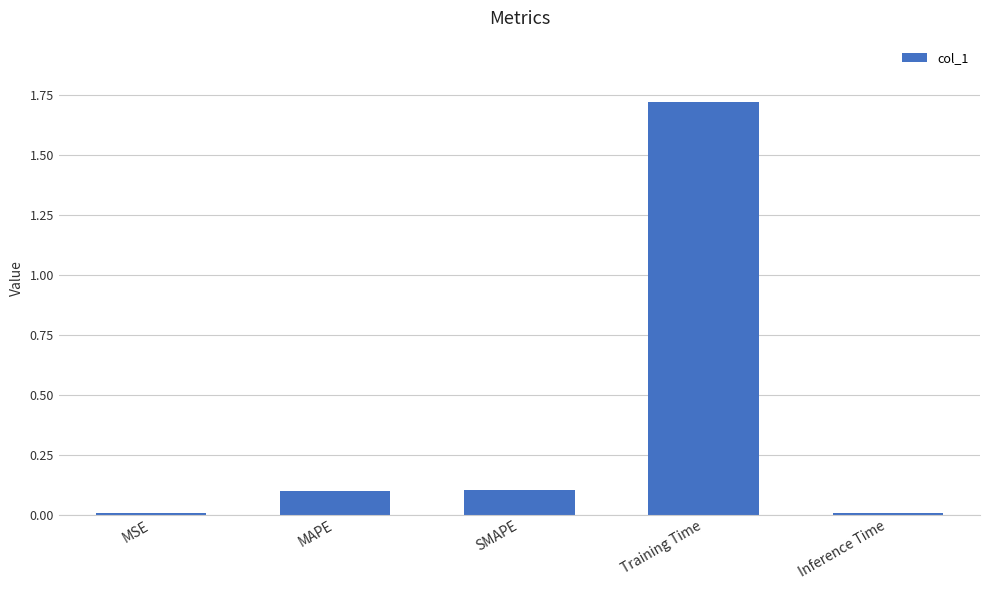

What is the ratio of the value at MAPE to the value at Training Time?

0.1